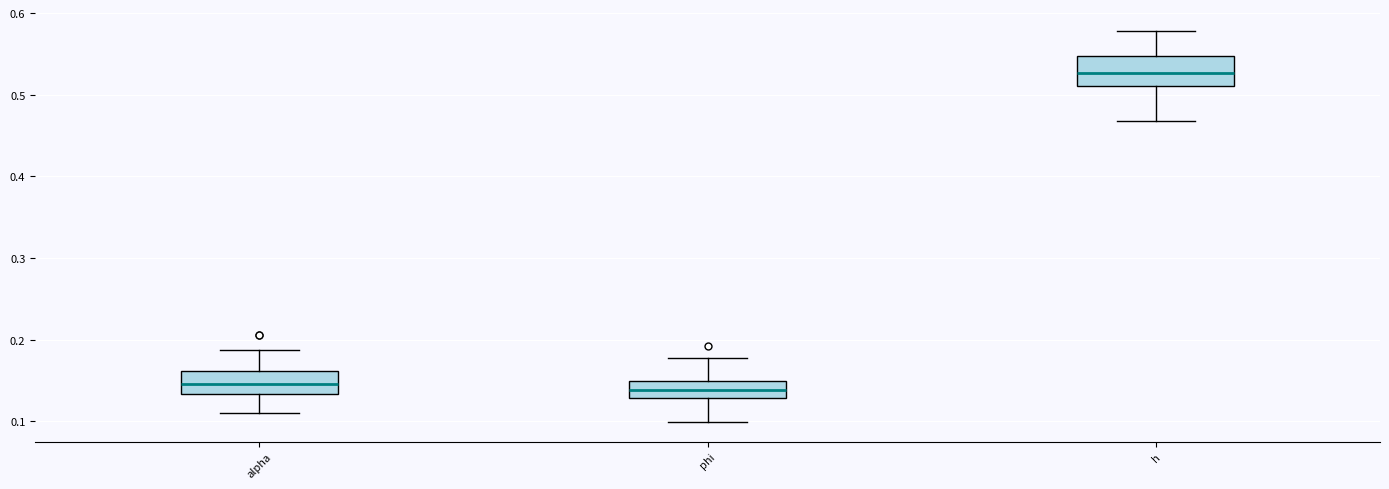

Reading left to right, read every box against the y-axis: the position of its median line, the range the box covers, and the ends of its whiskers. The values are not printed on the chart, so give them approximately, as read against the axis.

alpha: median 0.15, box 0.13 to 0.16, whiskers 0.11 to 0.19
phi: median 0.14, box 0.13 to 0.15, whiskers 0.10 to 0.18
h: median 0.53, box 0.51 to 0.55, whiskers 0.47 to 0.58